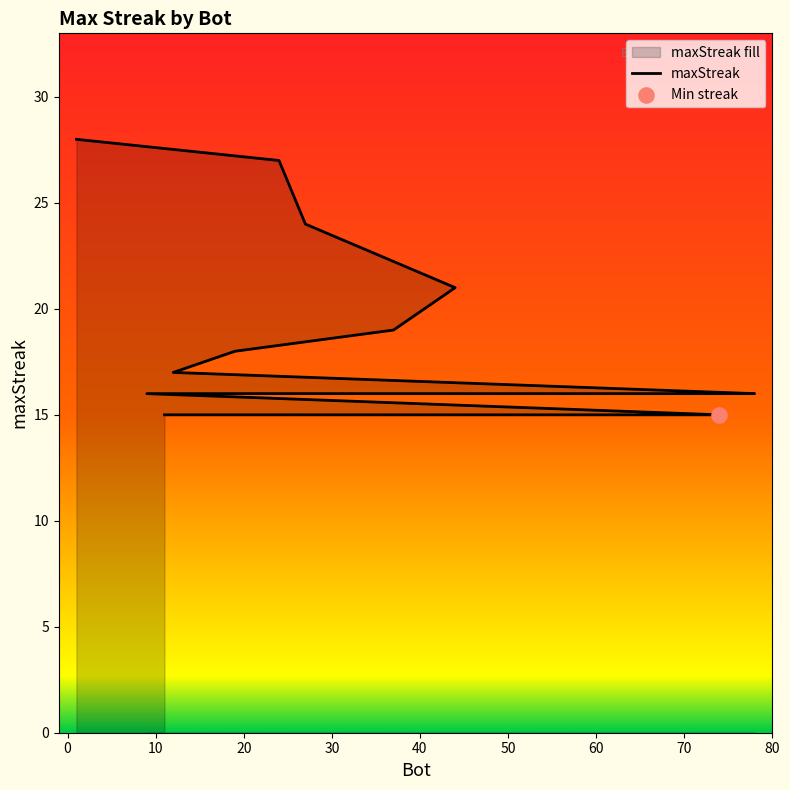

What is the change in value from 20 to 50?

-4